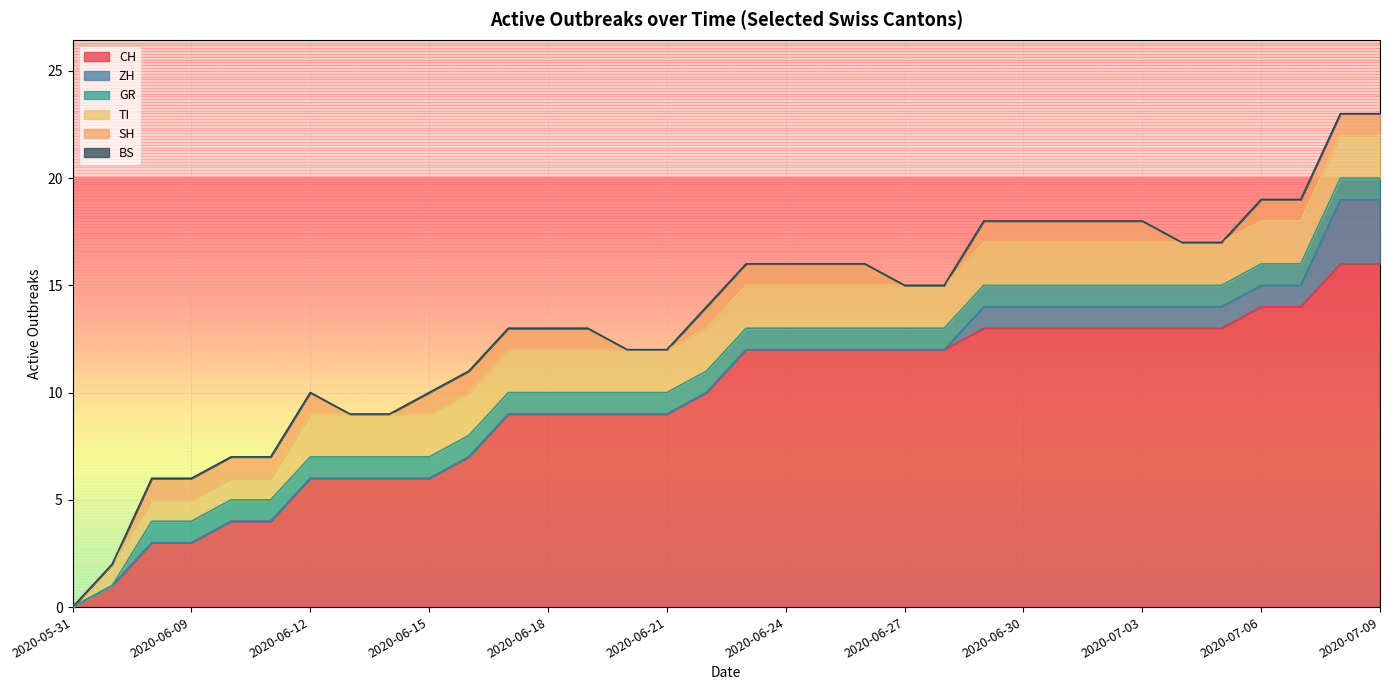

The value of BS at 2020-06-27 is 0. True or false?

True